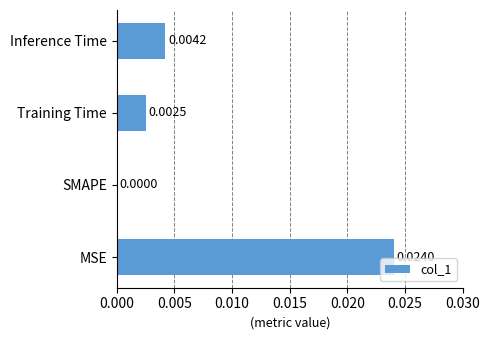

At which label is the value closest to 0?

SMAPE